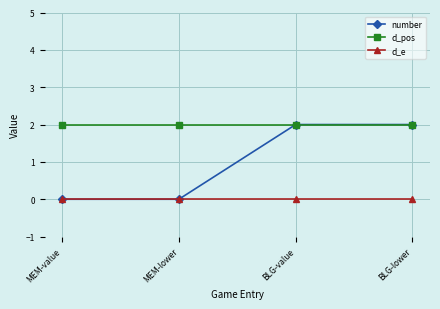

What is the difference between the second highest and second lowest values in the number series?

2